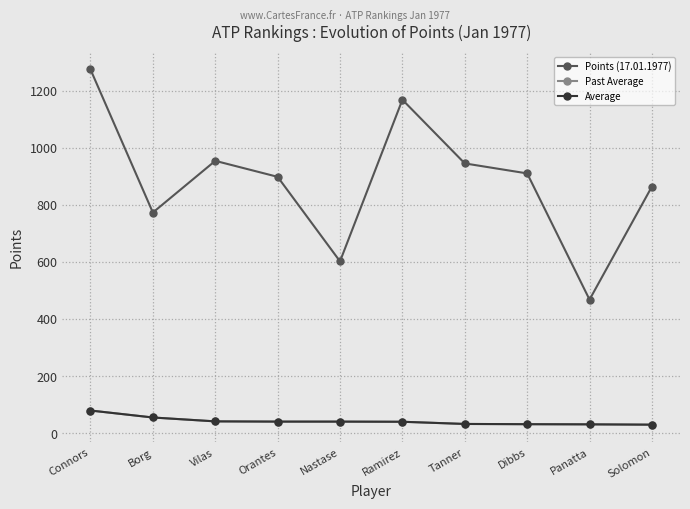

What value does the Average series have at Borg?

55.2